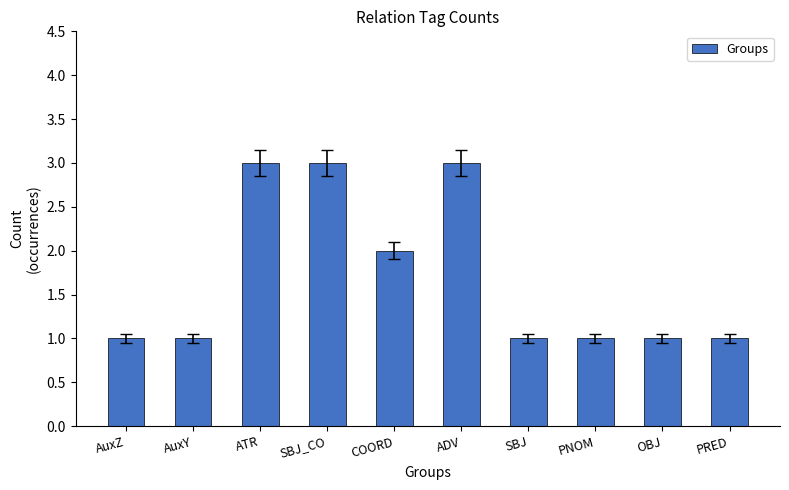

What is the difference between the values at ADV and PRED?

2